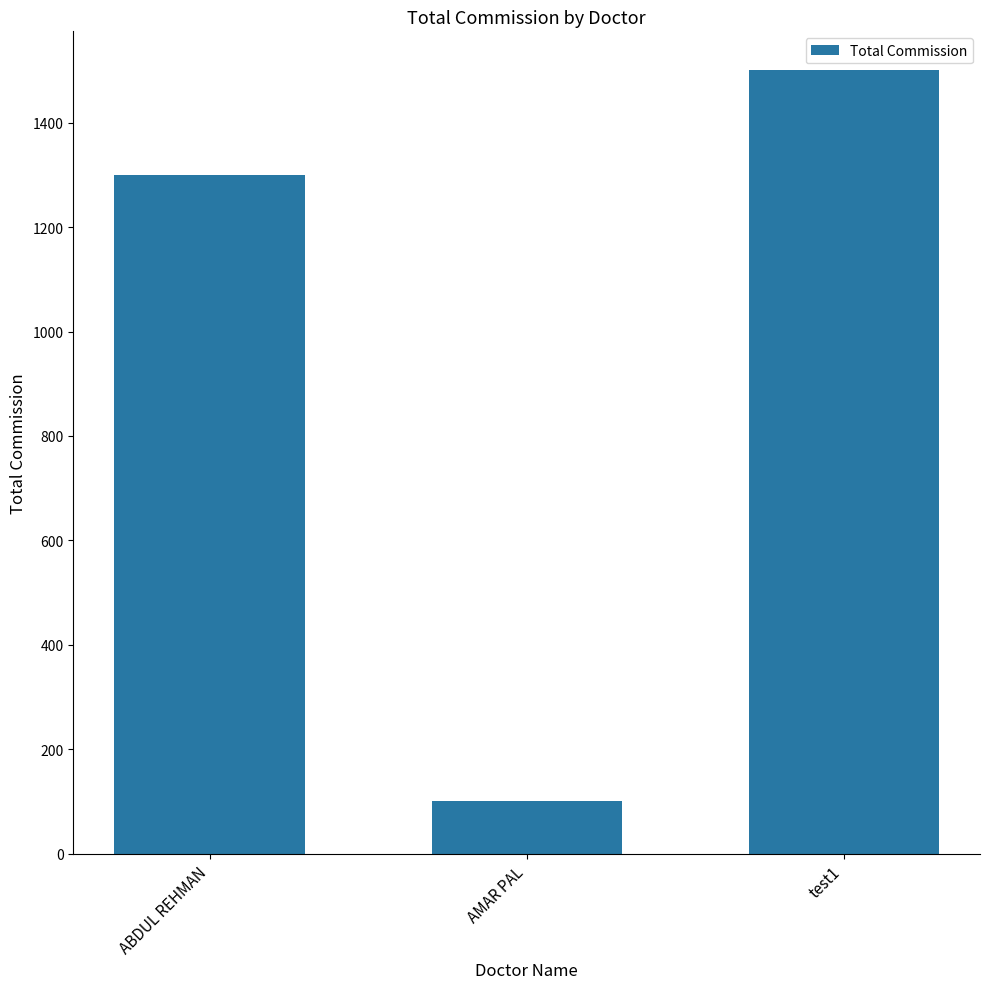

What is the difference between the maximum and minimum values?

1400